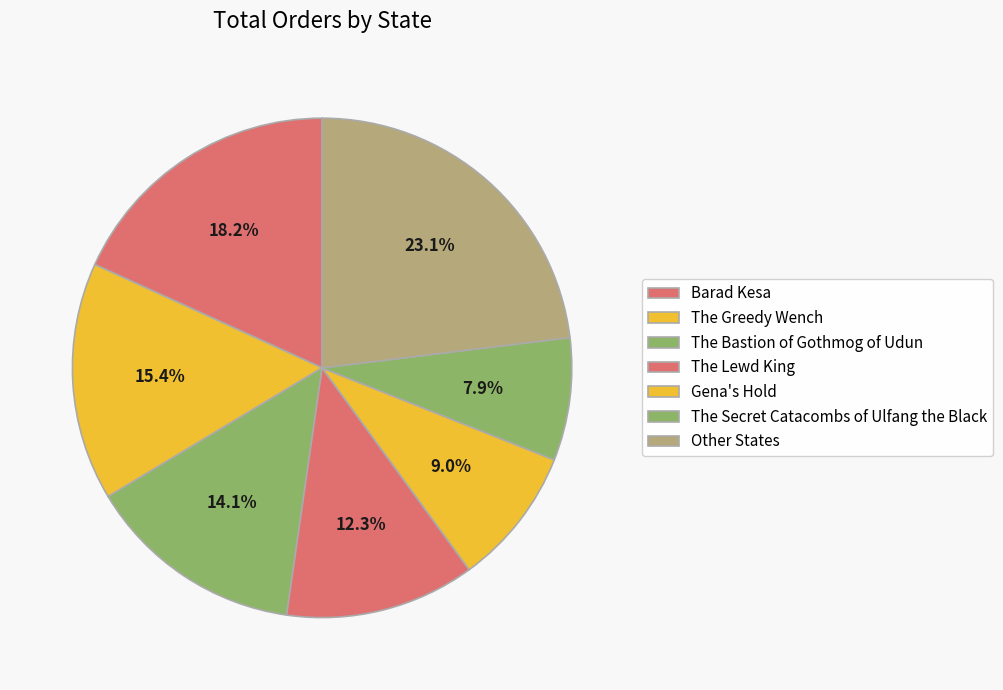

The The Bastion of Gothmog of Udun slice represents 5% of the pie. True or false?

False